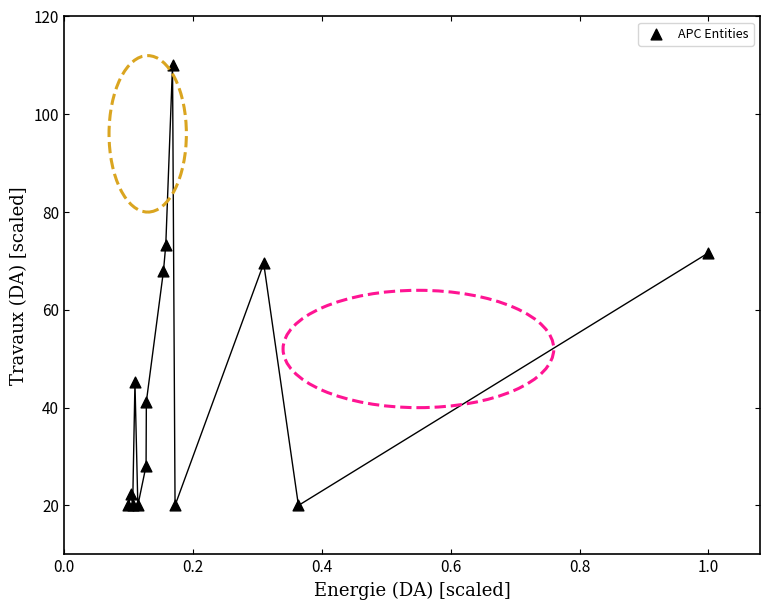

What Y value in the scatter plot is closest to 65?

68.0